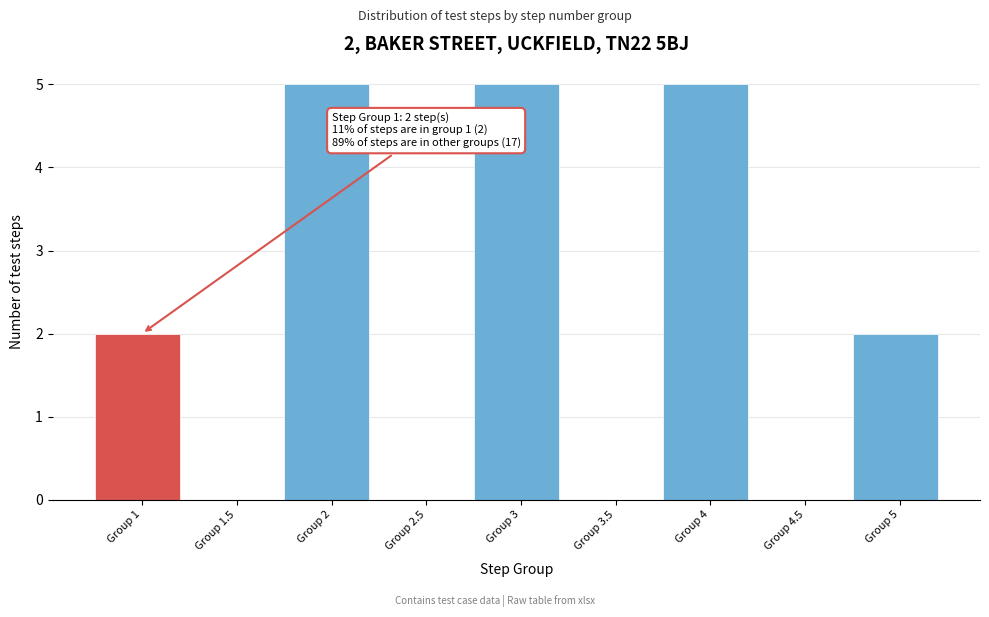

Reading left to right, list all the values displayed in this chart.

Group 1=2	Group 1.5=0	Group 2=5	Group 2.5=0	Group 3=5	Group 3.5=0	Group 4=5	Group 4.5=0	Group 5=2